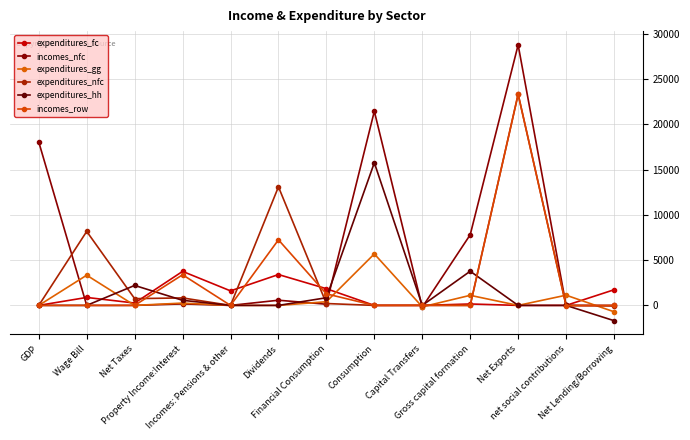

How many lines are shown in the chart?

6